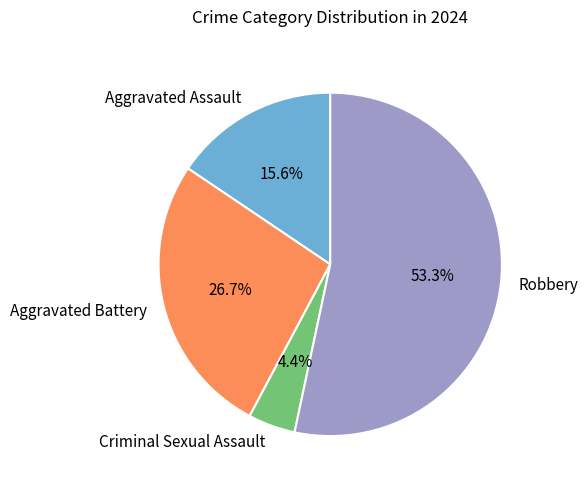

Count the number of slices in the pie.

4